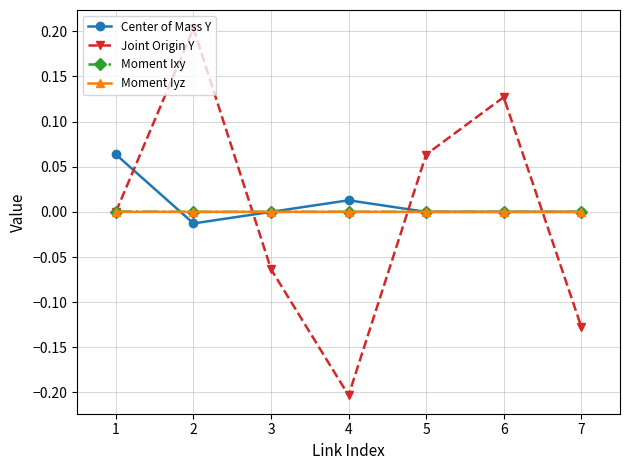

What are all the series names shown in the legend?

Center of Mass Y, Joint Origin Y, Moment Ixy, Moment Iyz